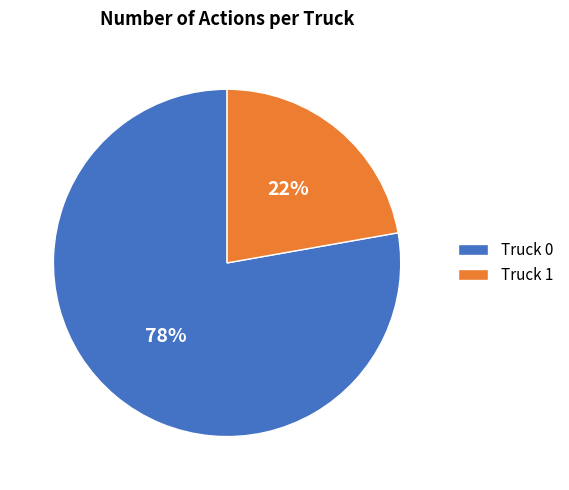

Is the sum of Truck 1 and Truck 0 greater than half?

Yes